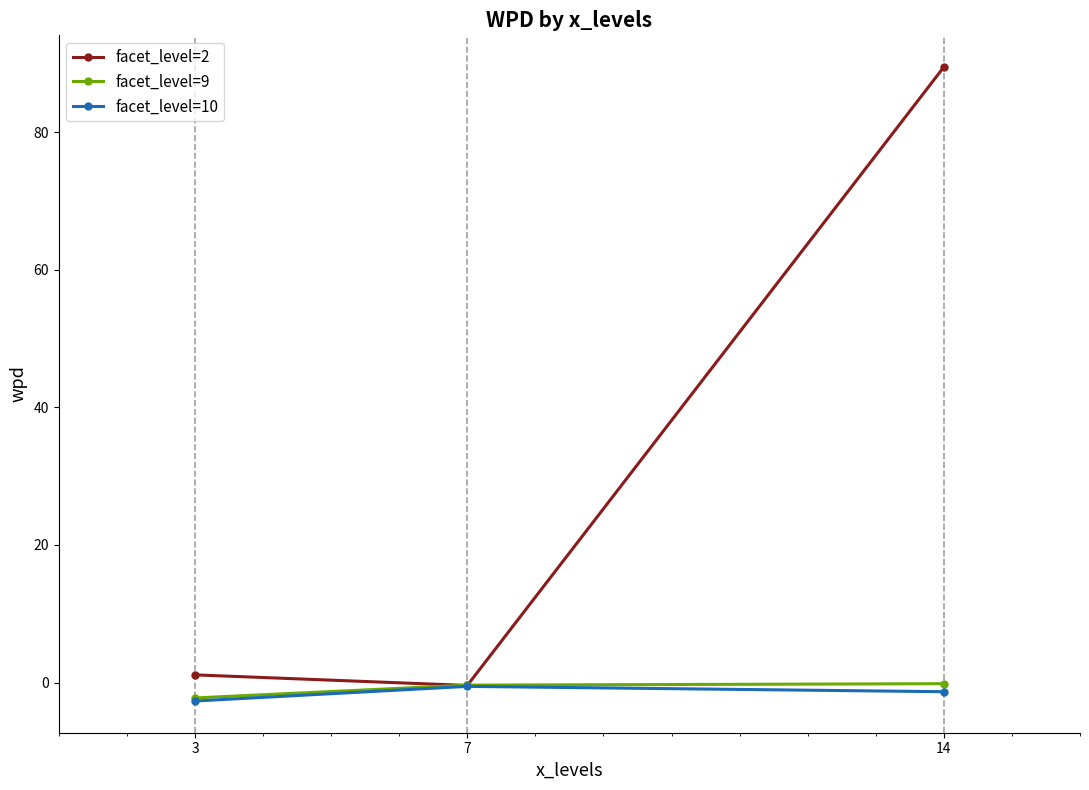

Which series has the largest range (max minus min)?

facet_level=2